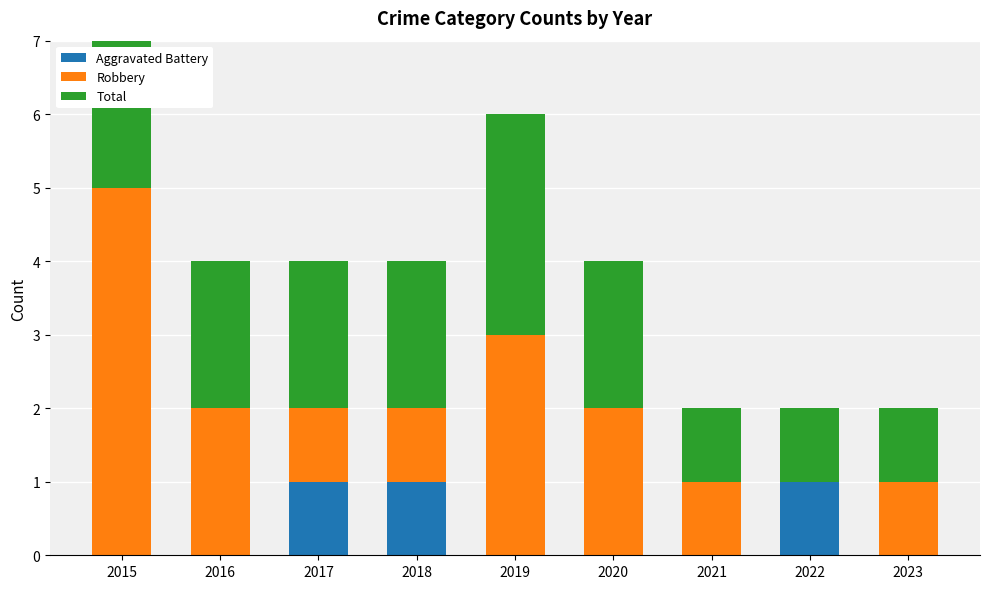

Between 2018 and 2016, which is larger?

2018